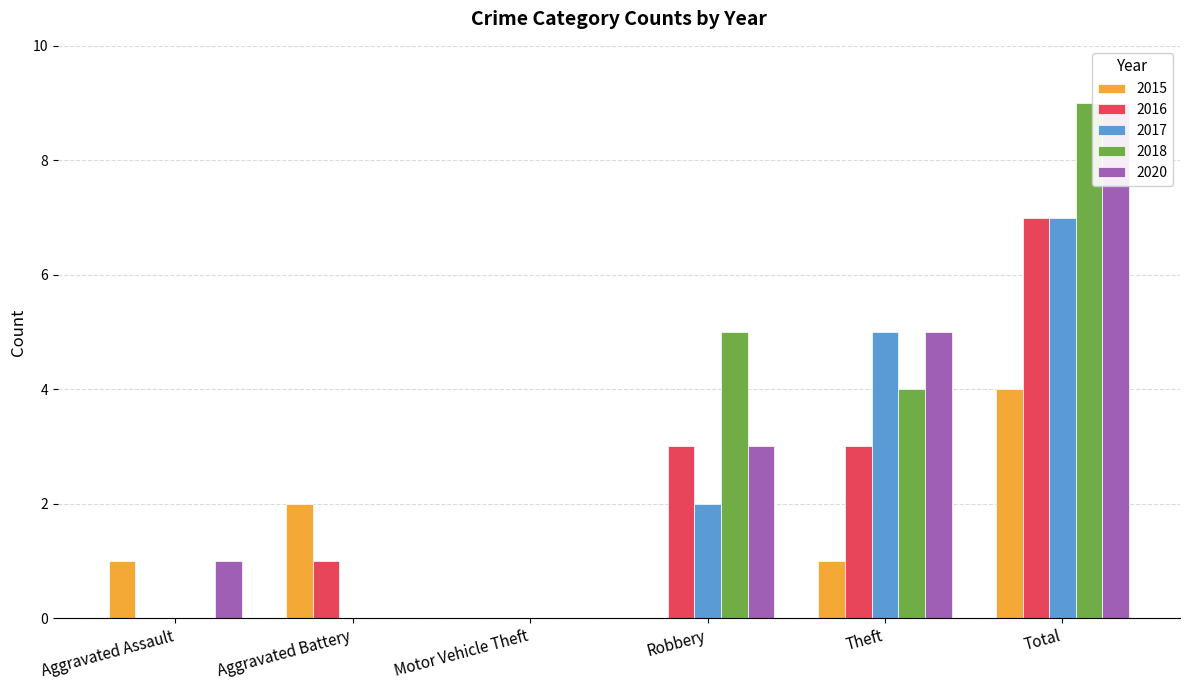

Reading left to right, what are all the values shown in this chart?

2015: 1	2	0	0	1	4
2016: 0	1	0	3	3	7
2017: 0	0	0	2	5	7
2018: 0	0	0	5	4	9
2020: 1	0	0	3	5	9